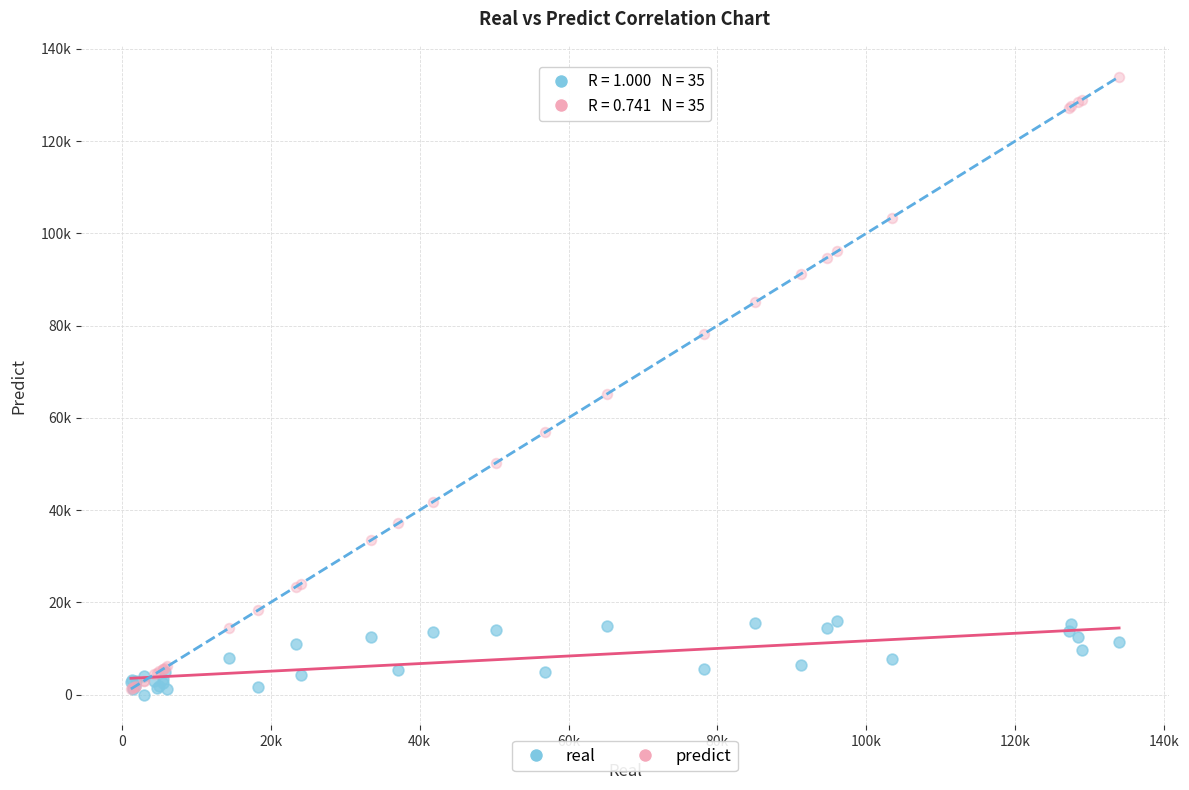

Which series has the largest Y range (max minus min)?

predict